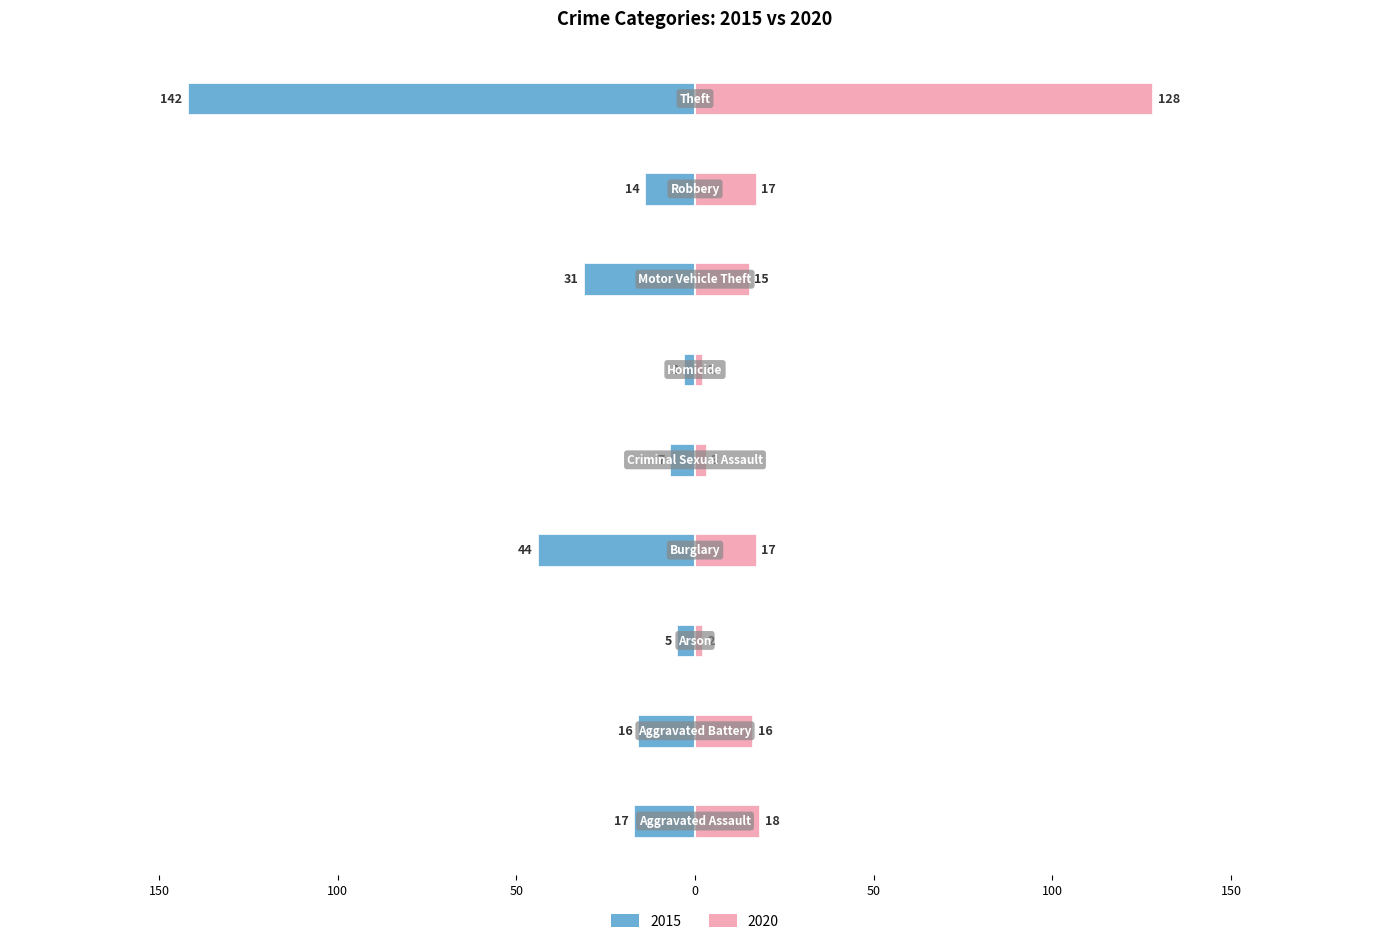

What is the average value of the 2020 series?

24